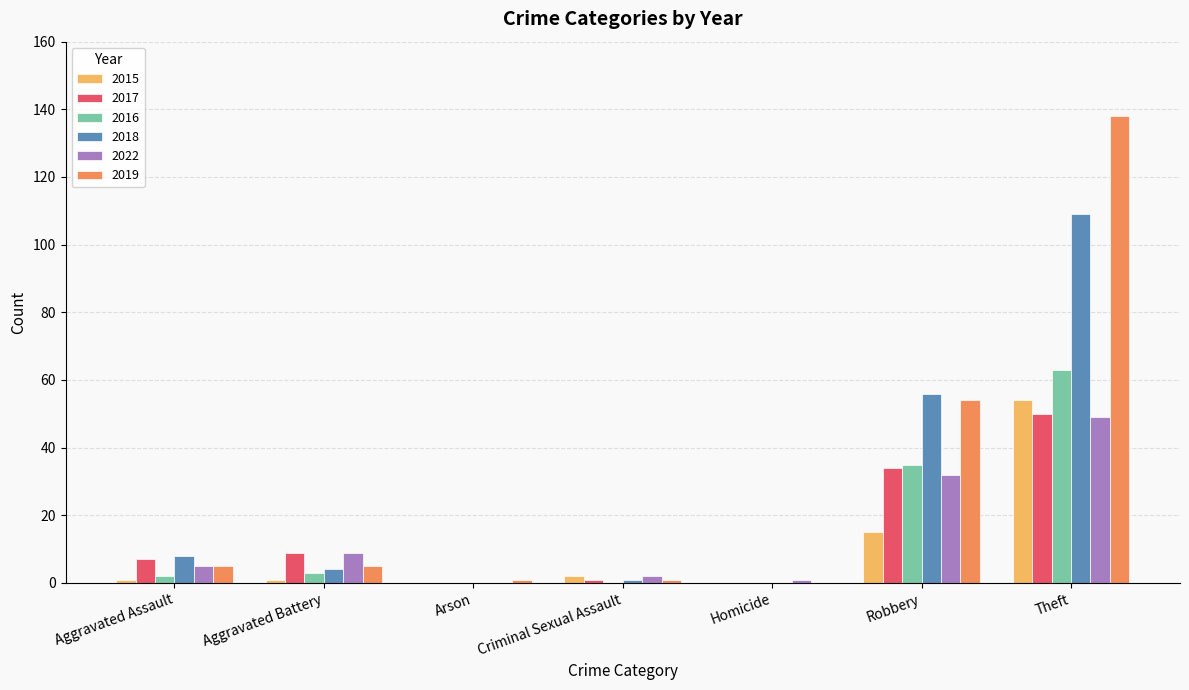

Reading left to right, what are all the values shown in this chart?

2015: Aggravated Assault=1	Aggravated Battery=1	Arson=0	Criminal Sexual Assault=2	Homicide=0	Robbery=15	Theft=54
2017: Aggravated Assault=7	Aggravated Battery=9	Arson=0	Criminal Sexual Assault=1	Homicide=0	Robbery=34	Theft=50
2016: Aggravated Assault=2	Aggravated Battery=3	Arson=0	Criminal Sexual Assault=0	Homicide=0	Robbery=35	Theft=63
2018: Aggravated Assault=8	Aggravated Battery=4	Arson=0	Criminal Sexual Assault=1	Homicide=0	Robbery=56	Theft=109
2022: Aggravated Assault=5	Aggravated Battery=9	Arson=0	Criminal Sexual Assault=2	Homicide=1	Robbery=32	Theft=49
2019: Aggravated Assault=5	Aggravated Battery=5	Arson=1	Criminal Sexual Assault=1	Homicide=0	Robbery=54	Theft=138